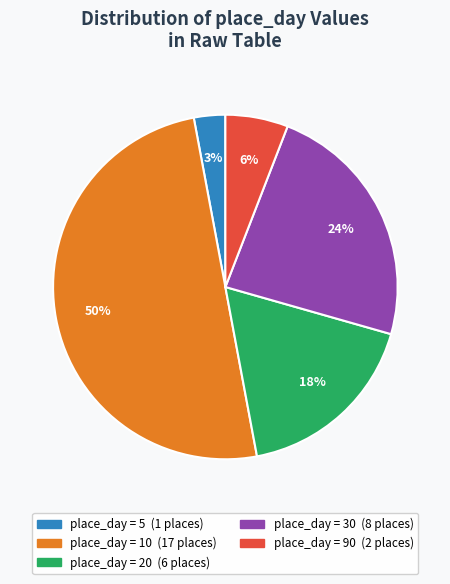

To the nearest percent, what is the difference between the largest and smallest slice percentages?

47%